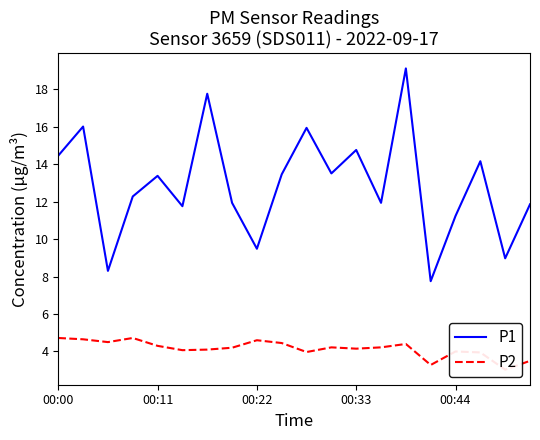

What is the value of the P2 point at the 20th from the left?

3.5